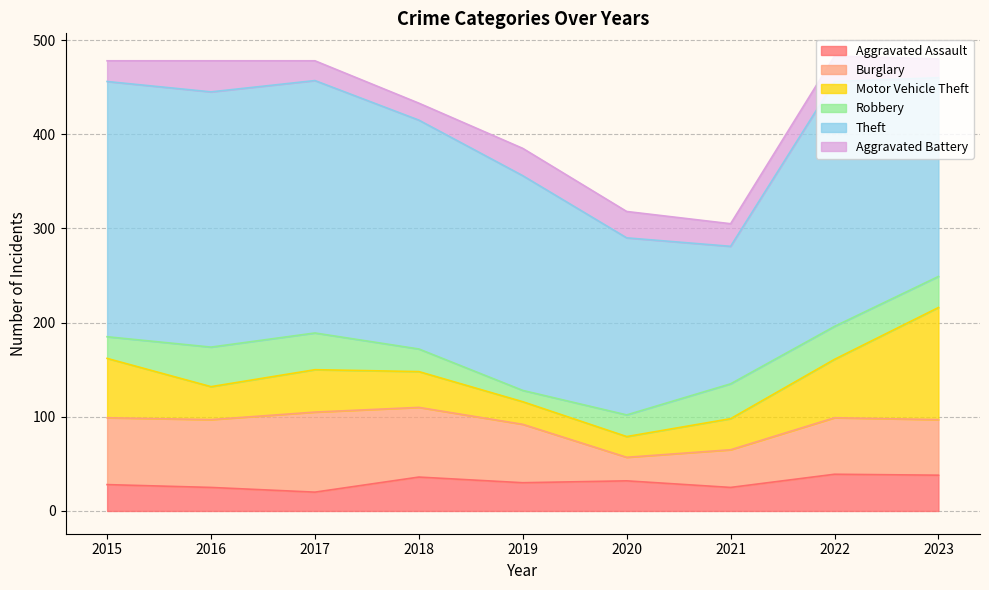

What is the value of the Motor Vehicle Theft point at the 9th from the left?

119